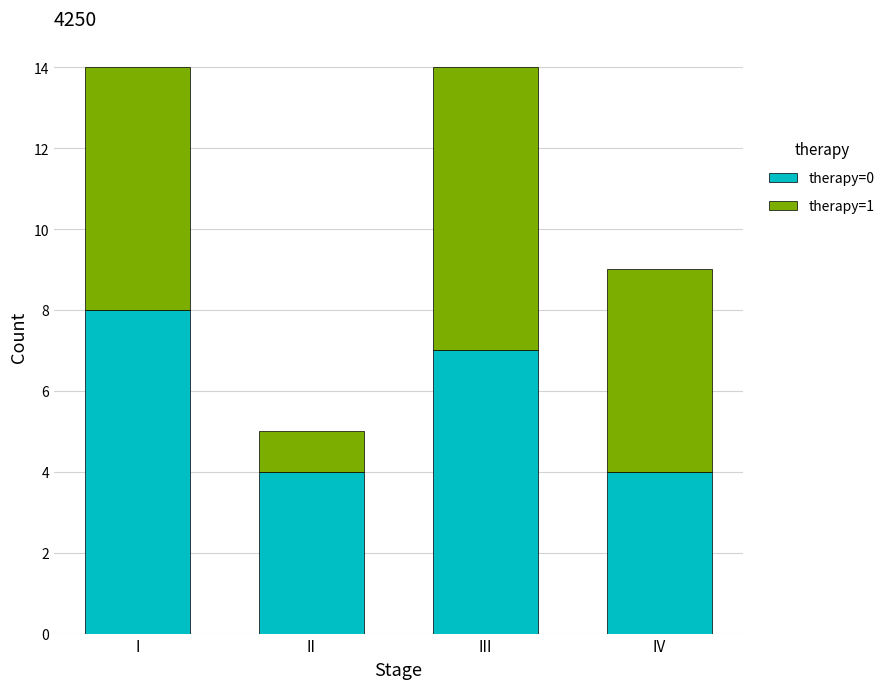

True or false: therapy=0 has a value of 1 at II.

False